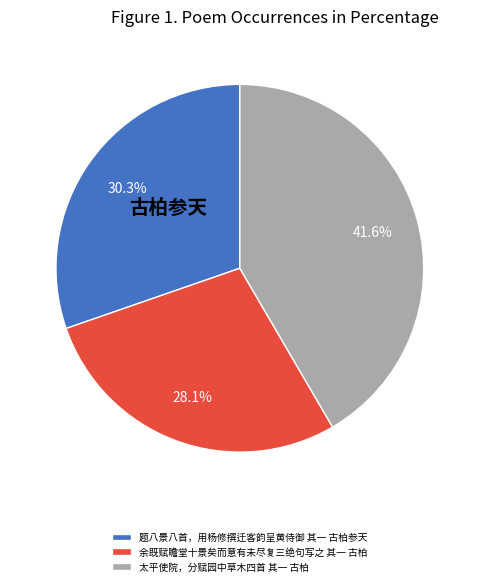

What percentage do 太平使院，分赋园中草木四首 其一 古柏 and 余既赋瞻堂十景矣而意有未尽复三绝句写之 其一 古柏 together represent?

69.7%